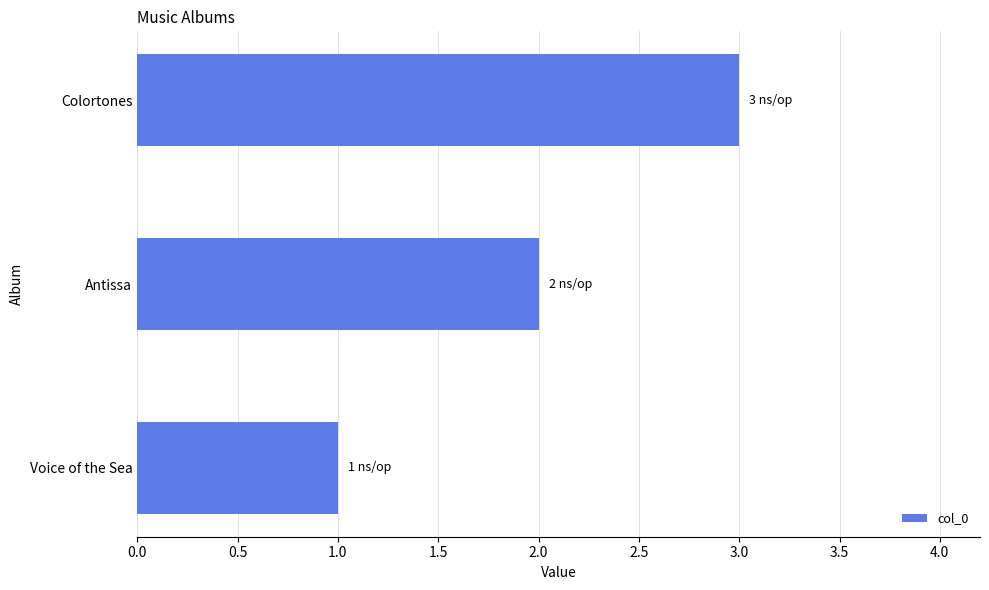

Between Antissa and Colortones, which is larger?

Colortones